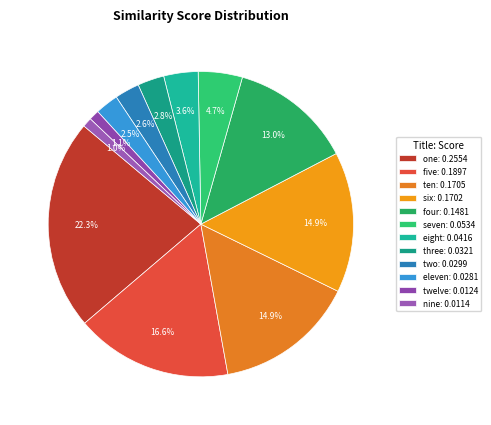

How many slices are in this pie chart?

12